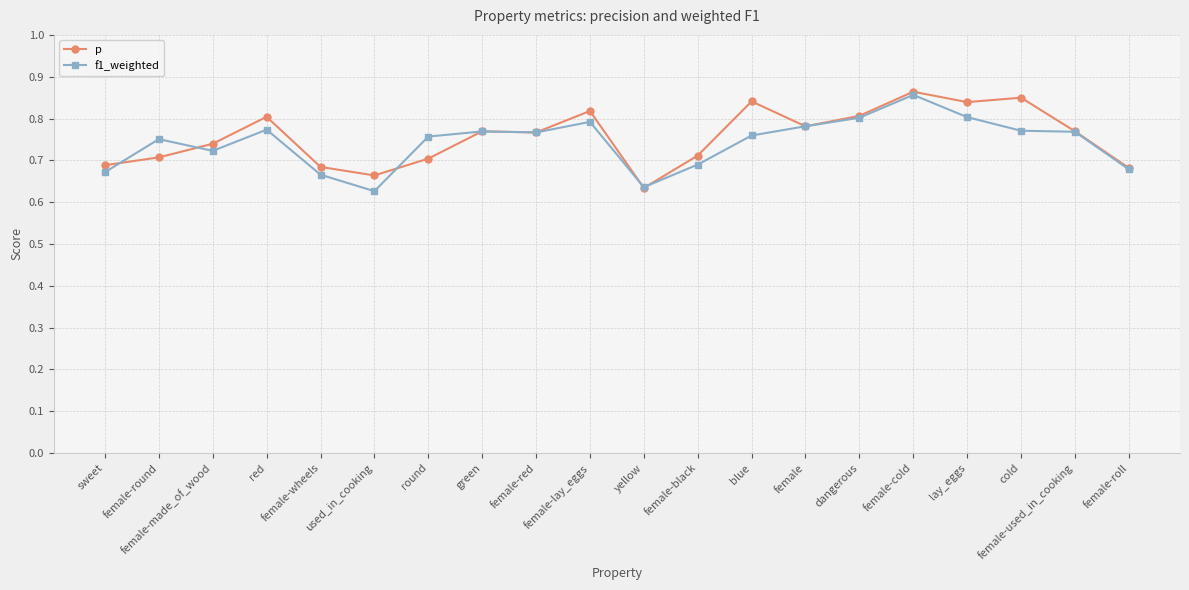

At which label does f1_weighted reach its peak?

female-cold